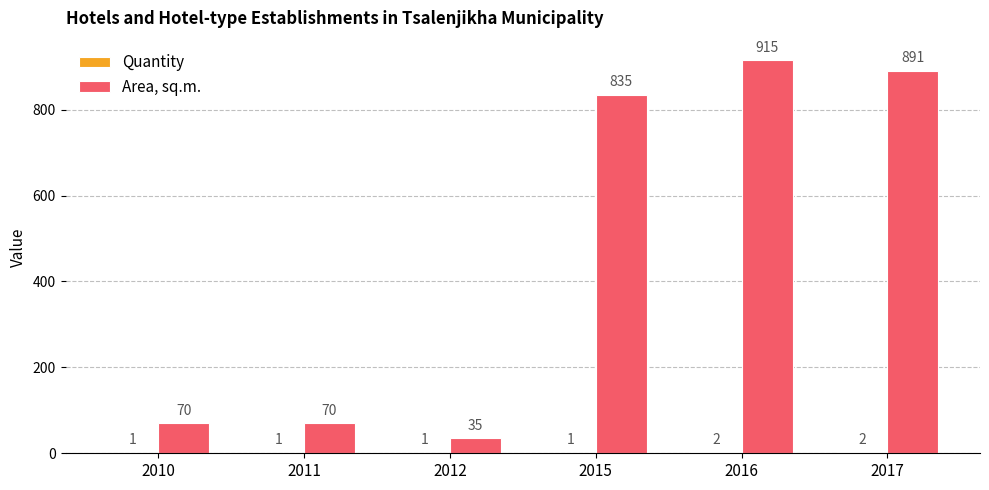

What is the sum of the Area, sq.m. values at 2012 and 2010?

105